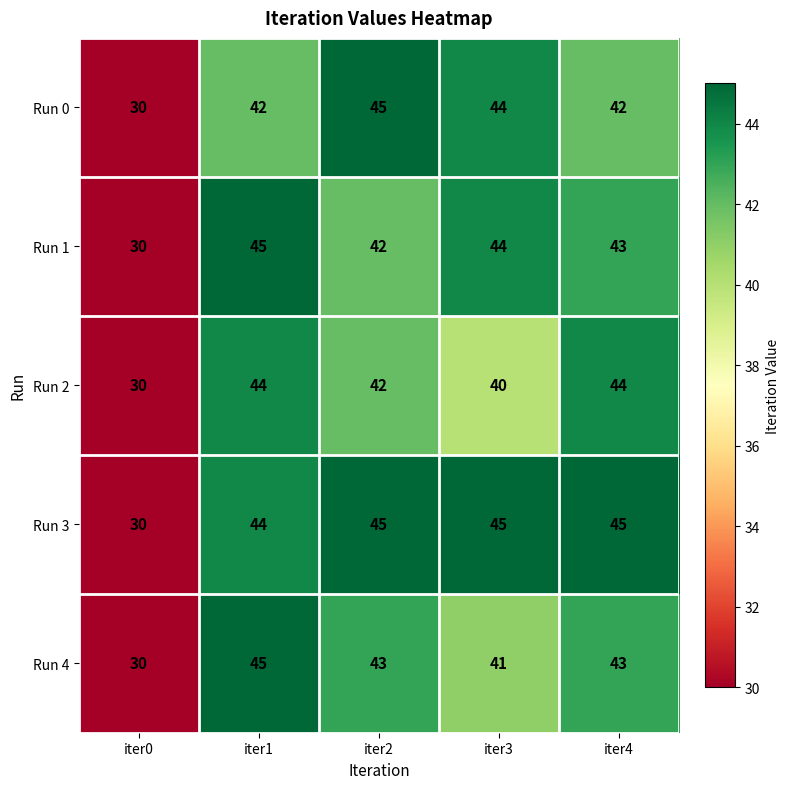

The value of Run 4 at iter4 is 27. True or false?

False